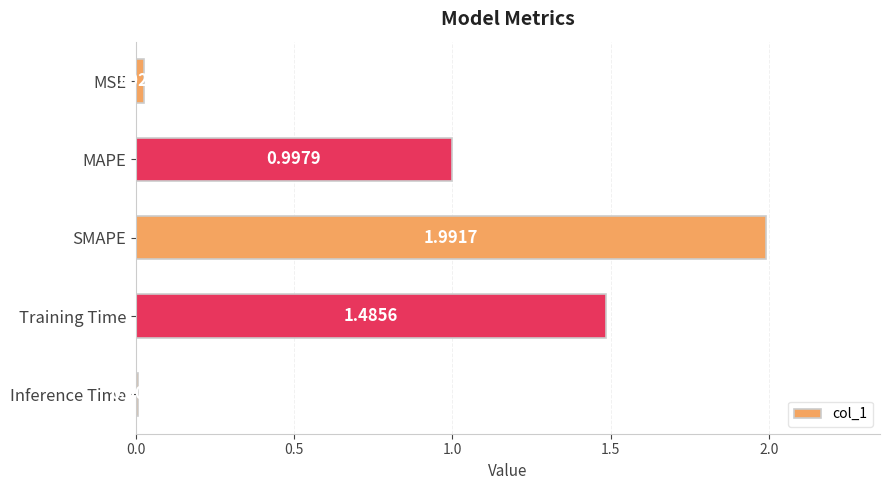

What is the label of the 1st bar from the bottom?

Inference Time